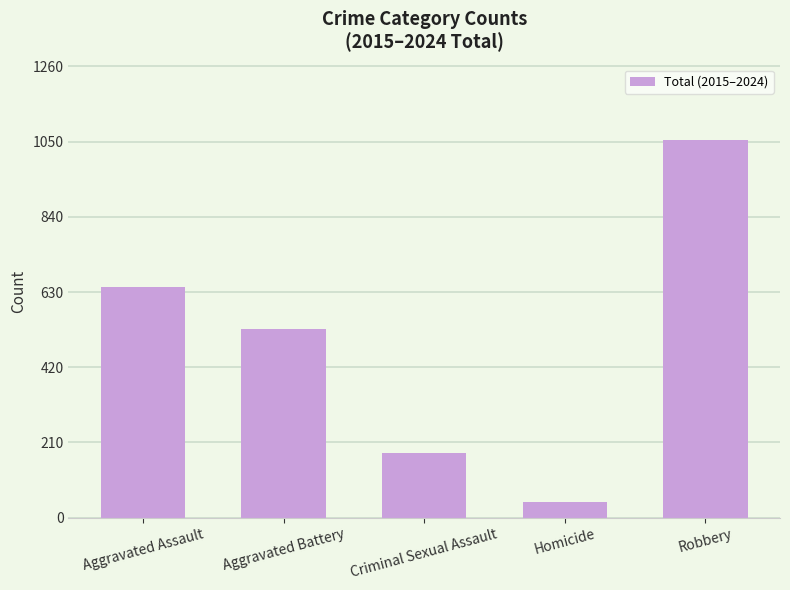

List the labels in order of value, largest first.

Robbery, Aggravated Assault, Aggravated Battery, Criminal Sexual Assault, Homicide